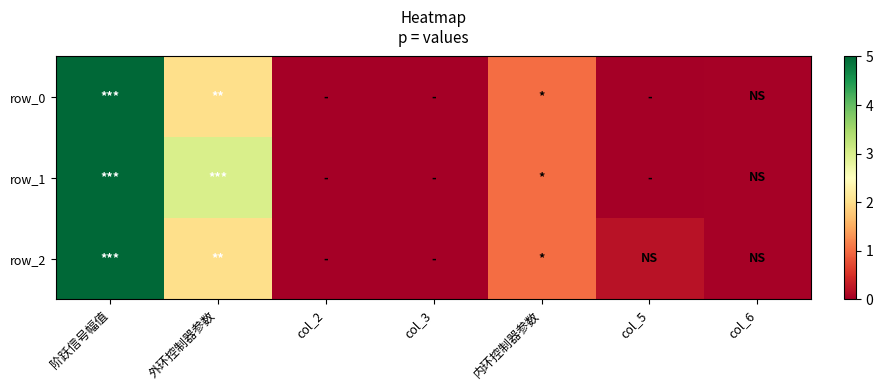

Reading right to left, list all the values displayed in this chart.

row_0: col_6=0.0	col_5=0.0	内环控制器参数=1.0	col_3=0.0	col_2=0.0	外环控制器参数=2.0	阶跃信号幅值=5.0
row_1: col_6=0.0	col_5=0.0	内环控制器参数=1.0	col_3=0.0	col_2=0.0	外环控制器参数=3.0	阶跃信号幅值=5.0
row_2: col_6=0.0	col_5=0.2	内环控制器参数=1.0	col_3=0.0	col_2=0.0	外环控制器参数=2.0	阶跃信号幅值=5.0